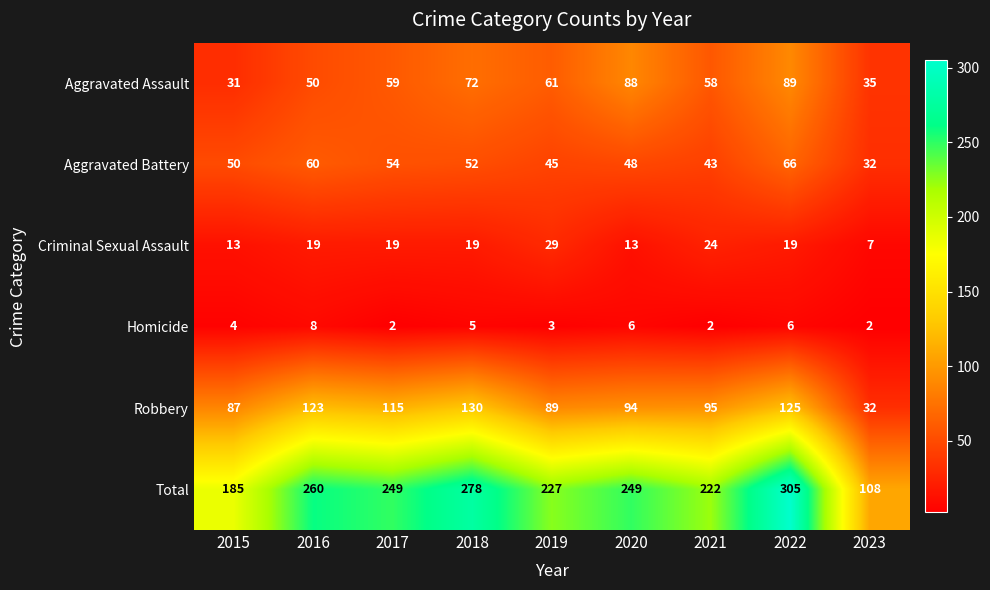

What value does the Robbery series have at 2019?

89